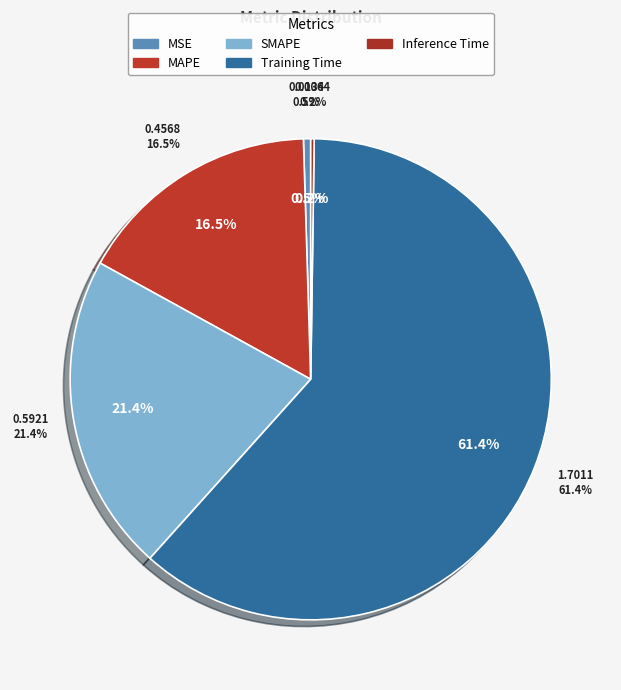

How many segments does this pie chart have?

5